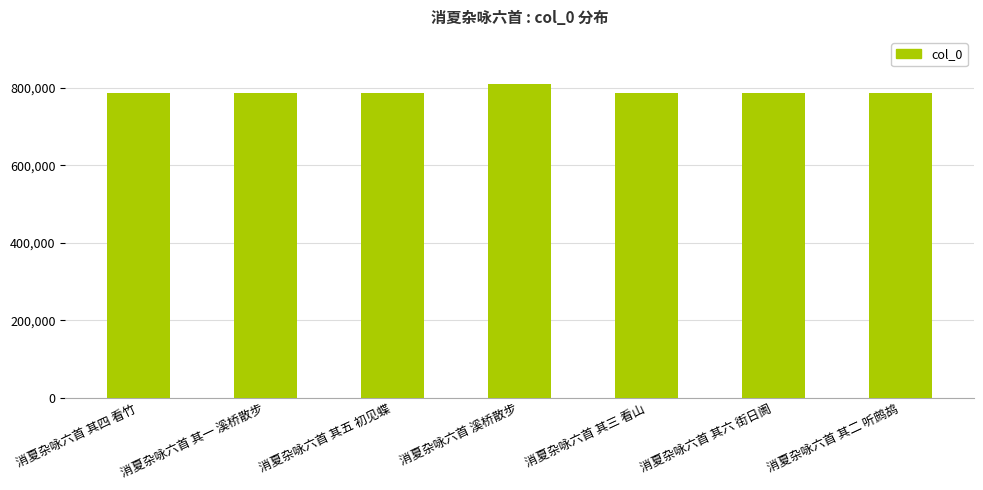

What is the approximate value at 消夏杂咏六首 溪桥散步?

810753